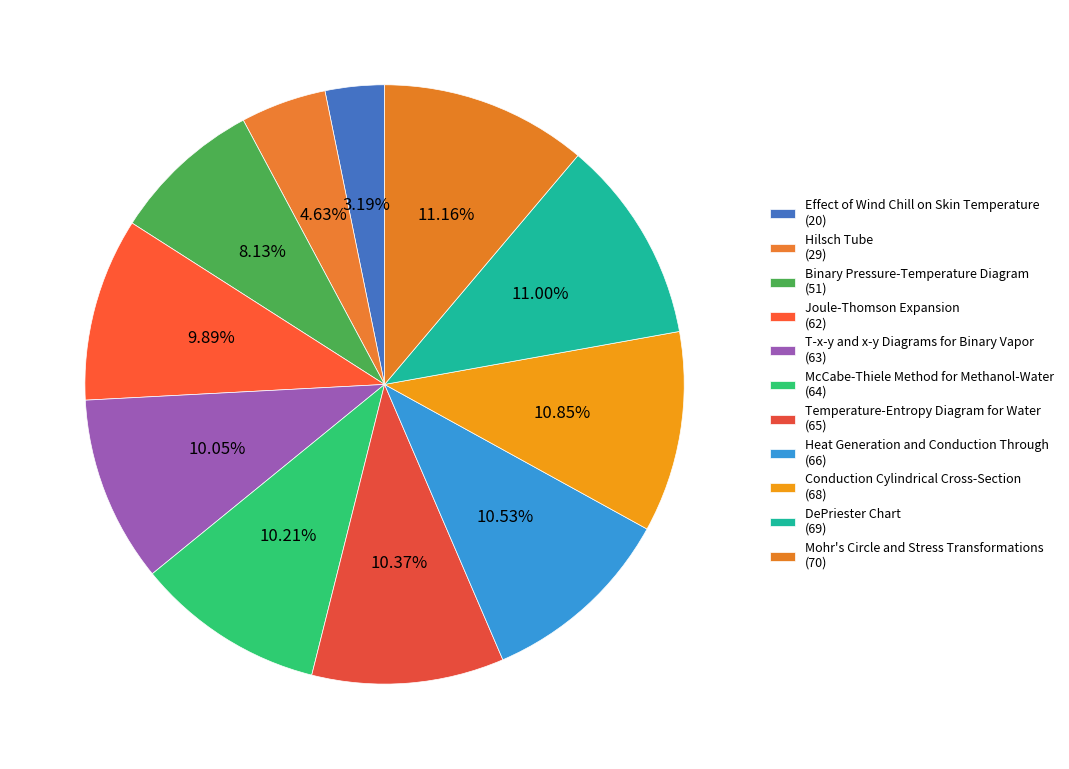

To the nearest percent, what is the combined percentage of Conduction Cylindrical Cross-Section and Effect of Wind Chill on Skin Temperature?

14%